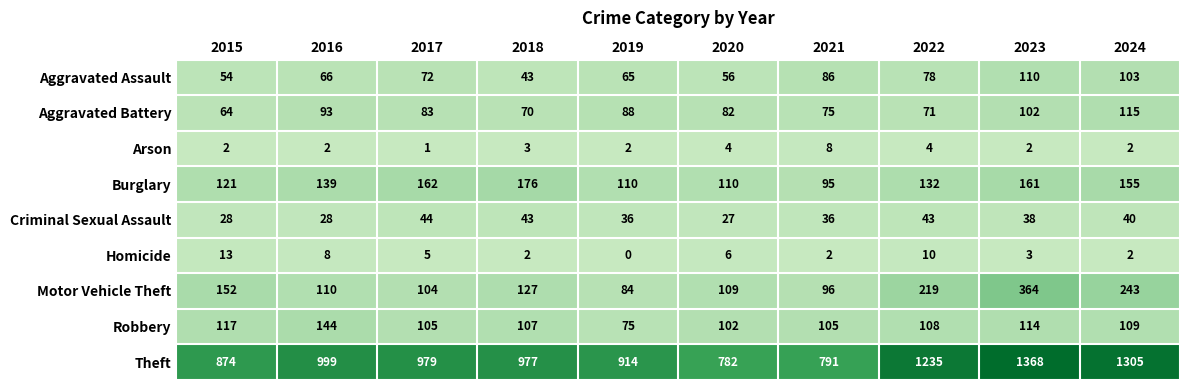

How many data points does each series have?

10